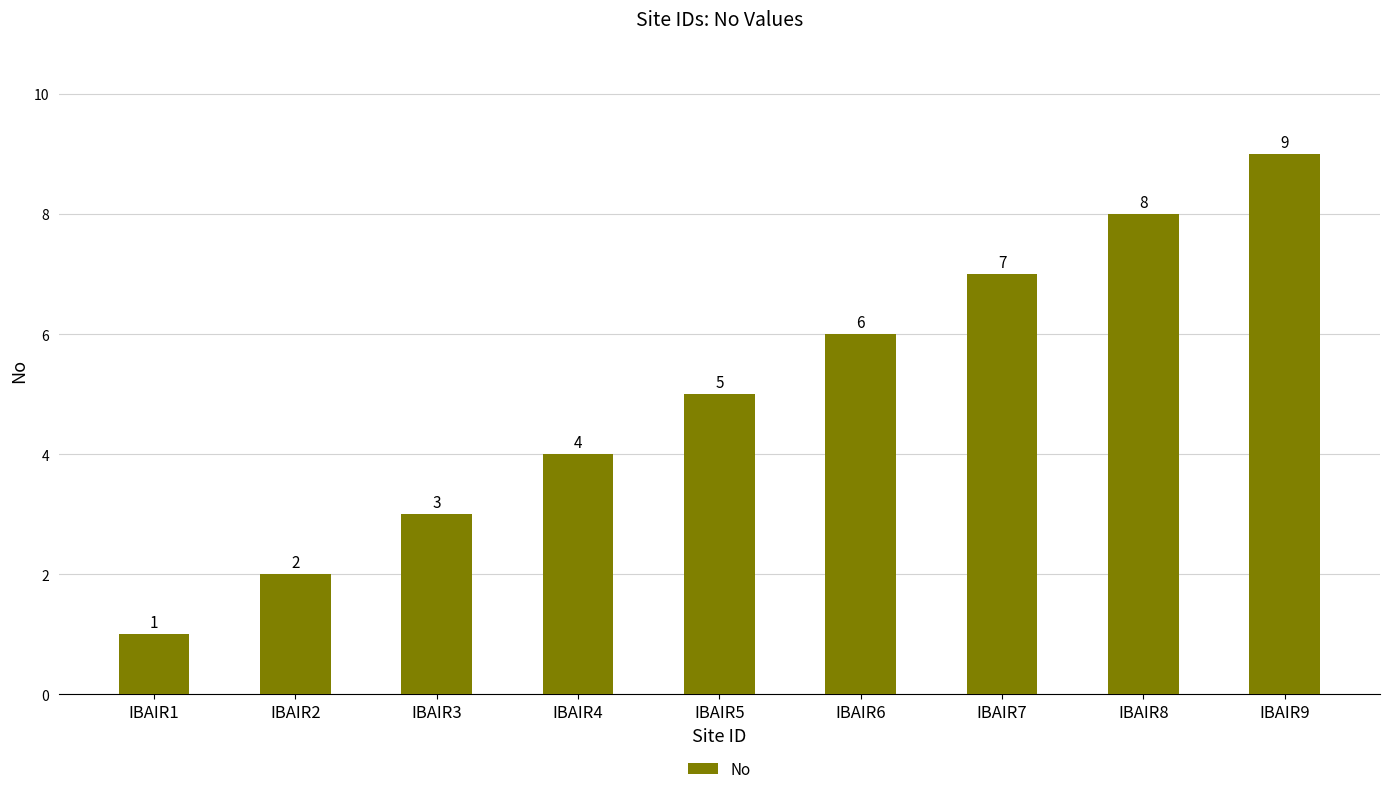

At which label is the value closest to 5?

IBAIR5